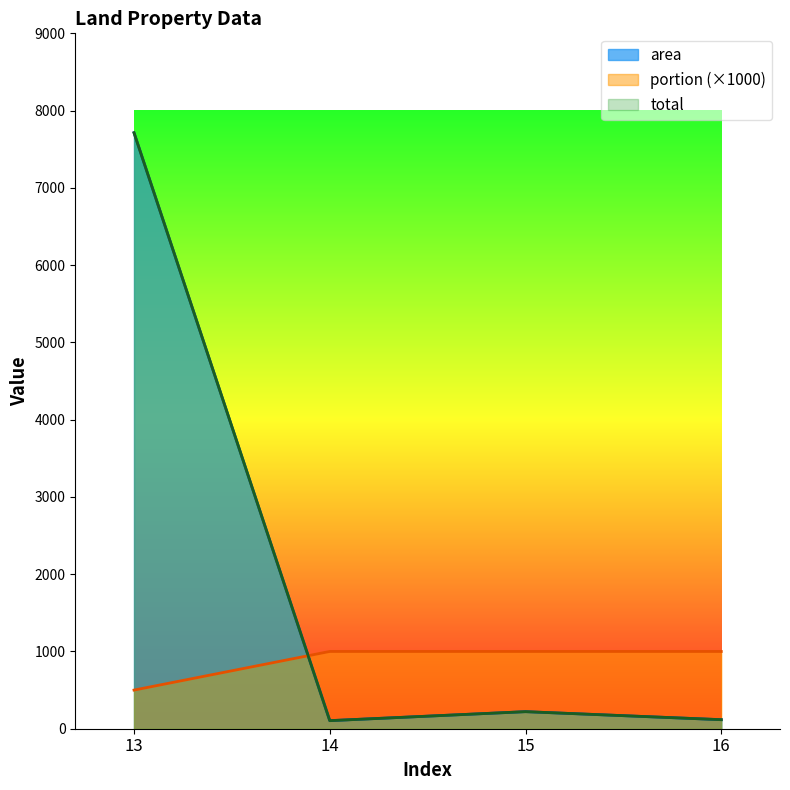

What is the difference between the area values at 13 and 16?

7596.5